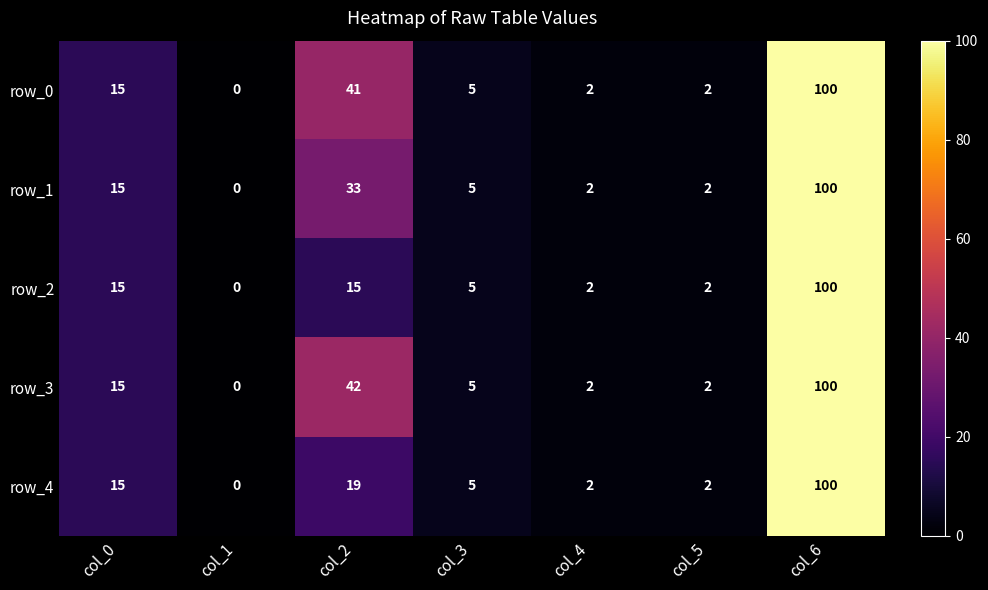

The row_3 series shows 5 at col_3. True or false?

True